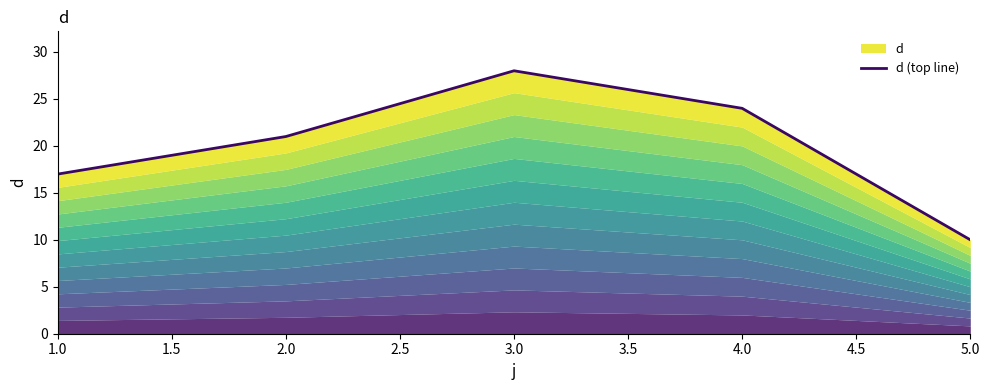

True or false: the data shows 24 at 4.0.

True